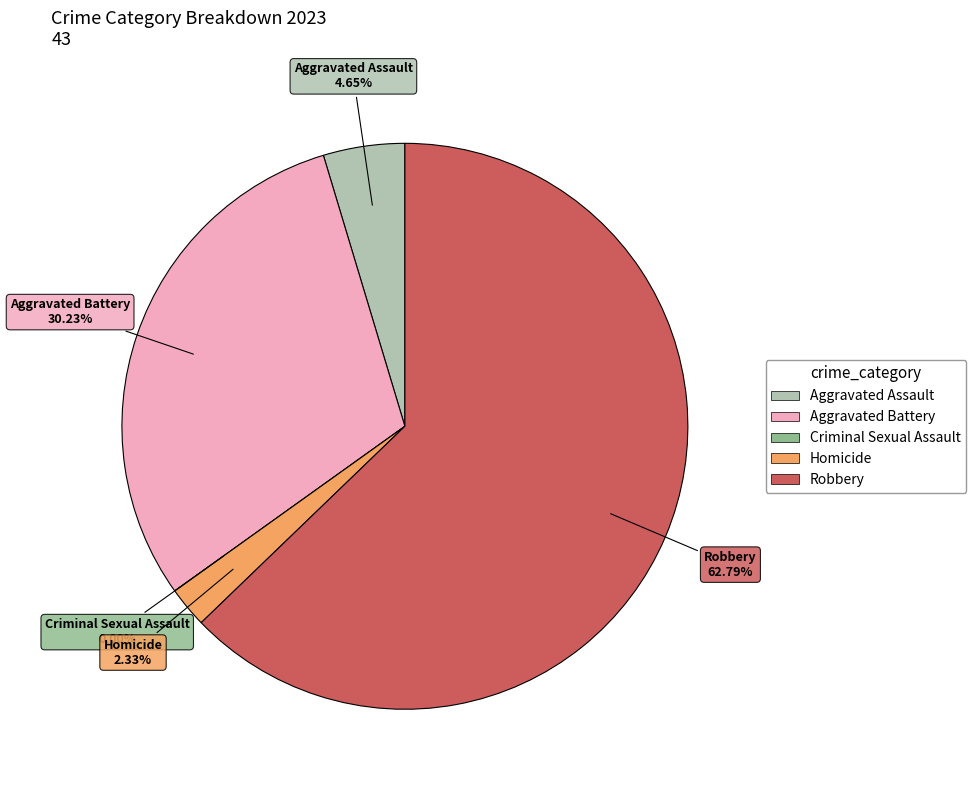

How many segments does this pie chart have?

5